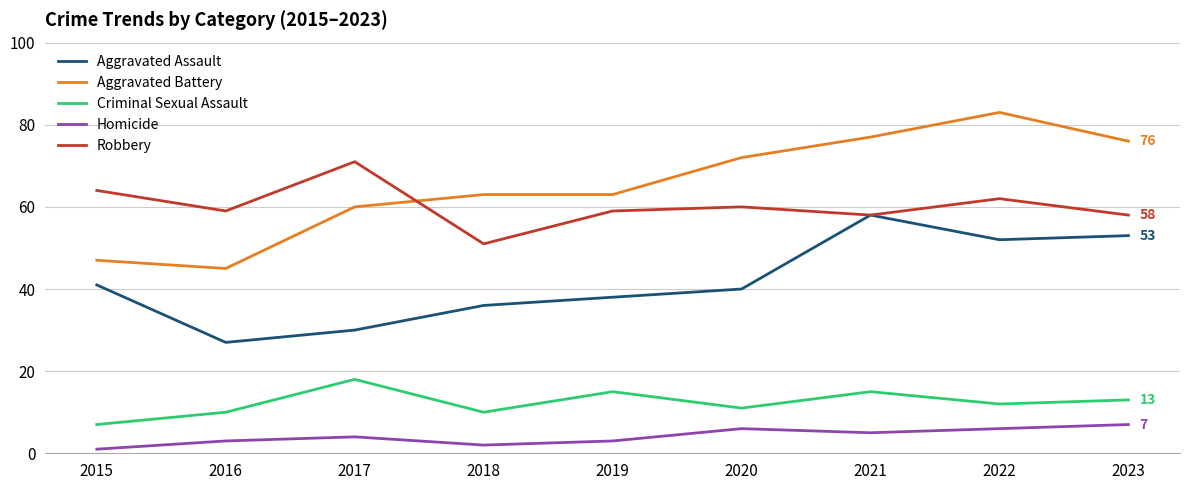

True or false: Criminal Sexual Assault and Homicide cross at least once.

False